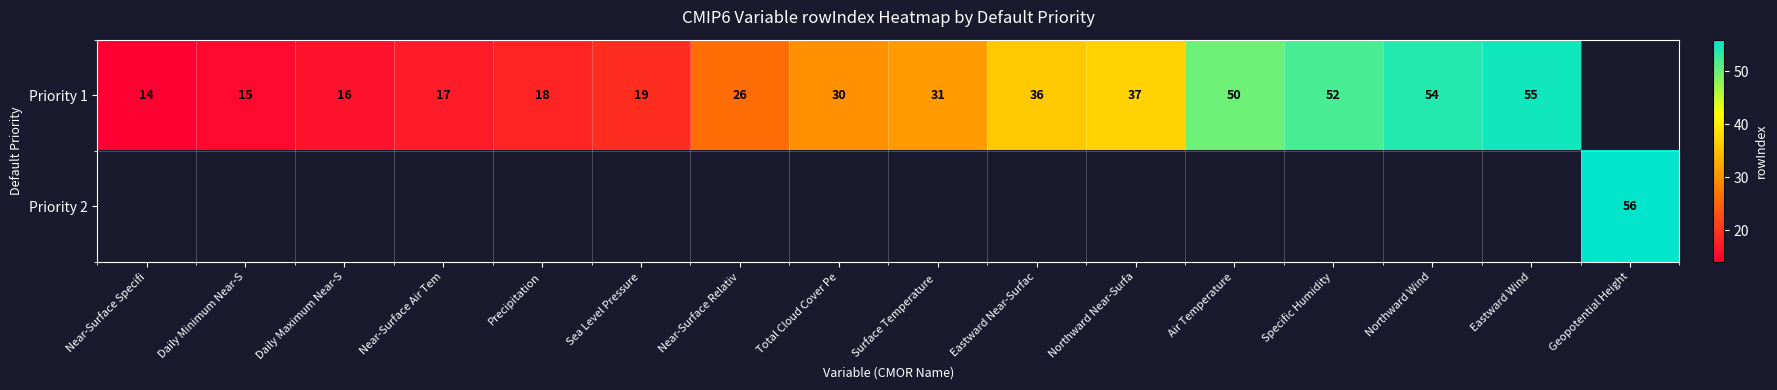

What is the difference between the Priority 1 values at Northward Near-Surfa and Air Temperature?

13